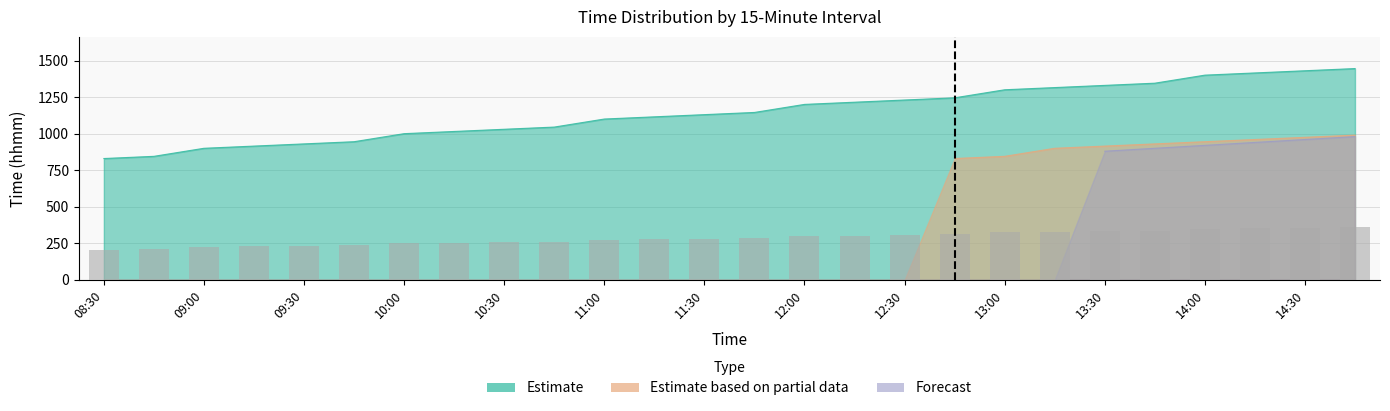

Rank the series at 12:45 from lowest to highest value.

Forecast, Estimate based on partial data, Estimate